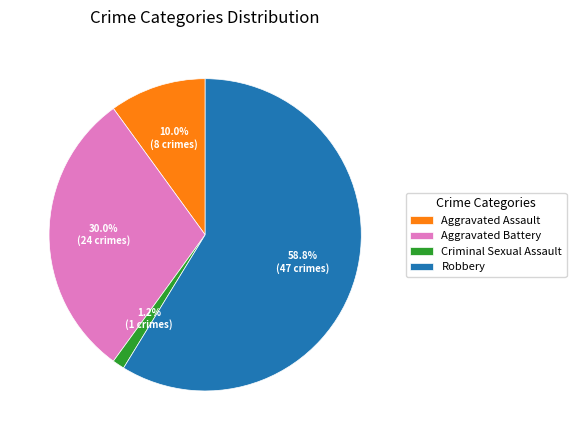

Does Aggravated Assault represent more than half of the total?

No